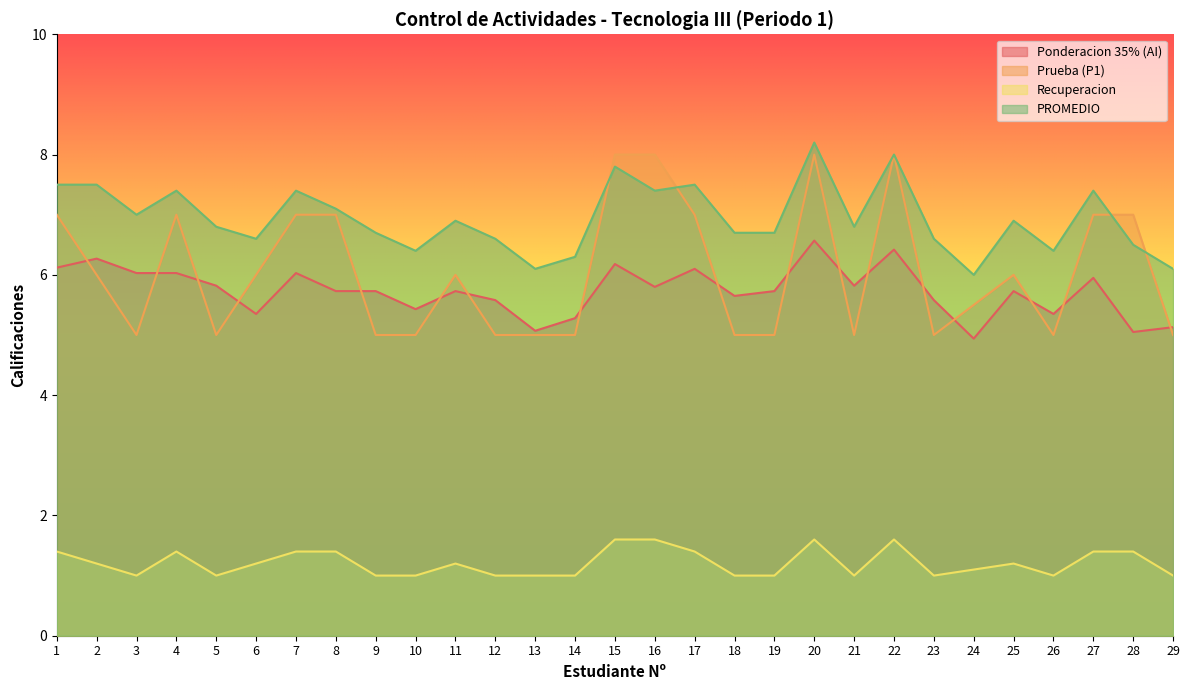

What is the total value across all series at 26?

17.8